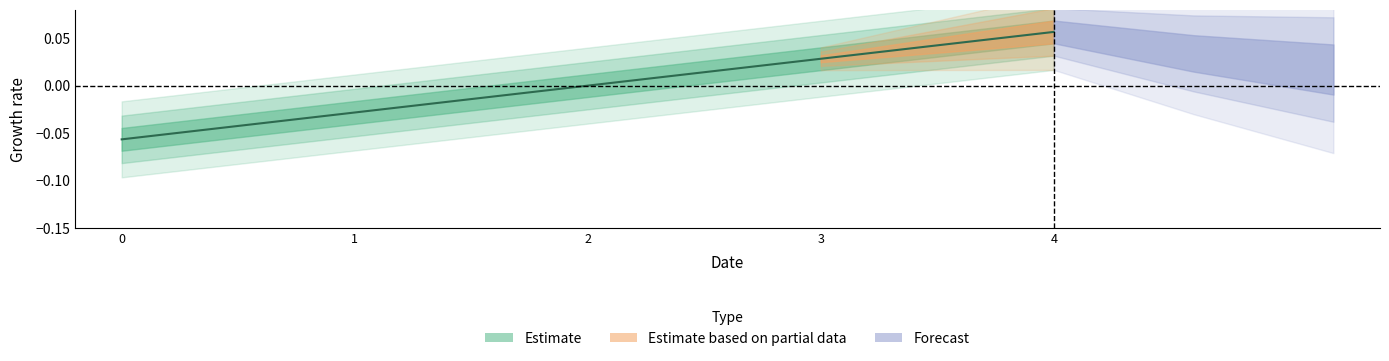

What is the difference between the maximum and minimum values?

0.1